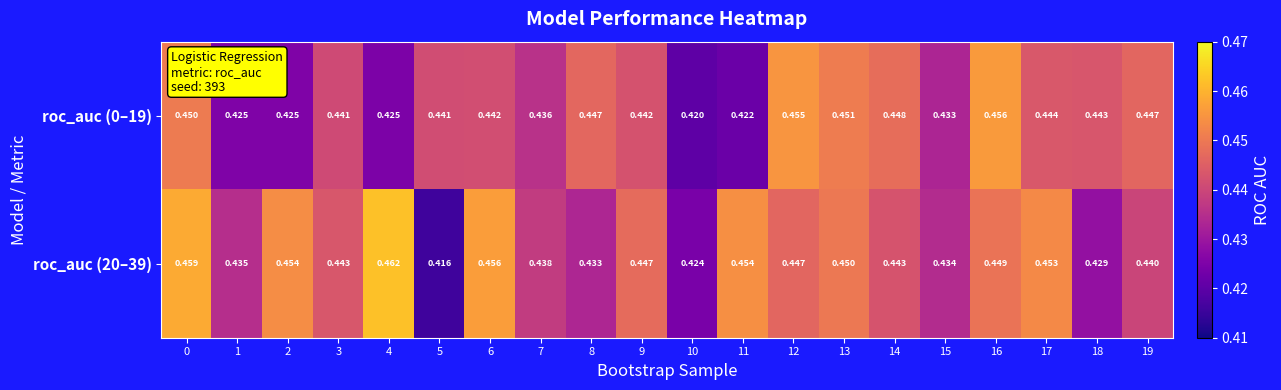

Is the value of roc_auc (0–19) at 17 greater than the value of roc_auc (20–39) at 17?

No